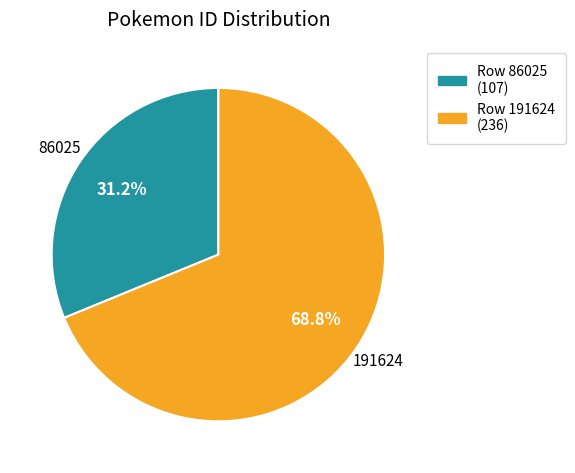

Is there a majority slice in this chart?

Yes